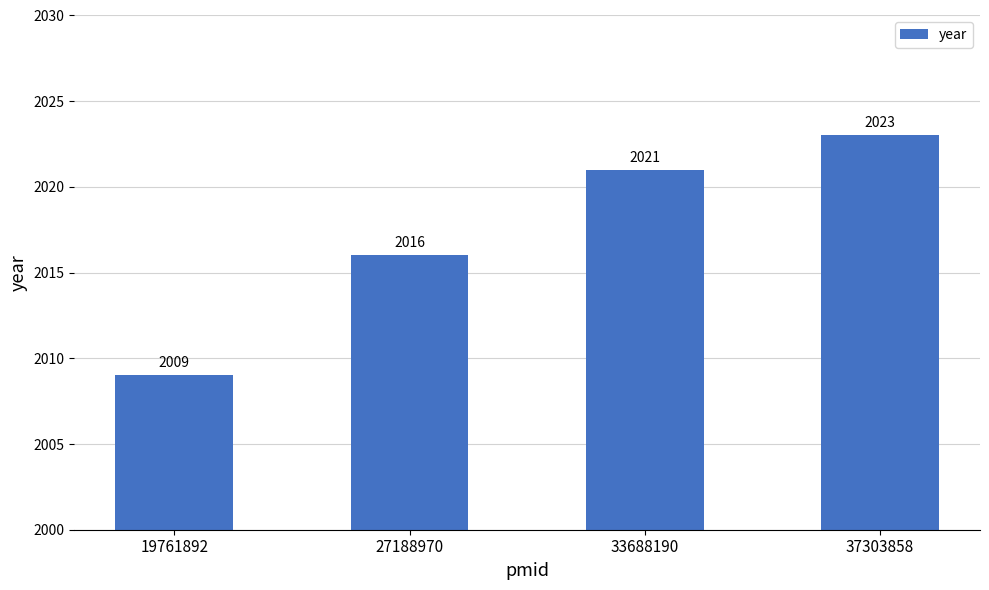

The chart shows a value of 3258 at 37303858. True or false?

False